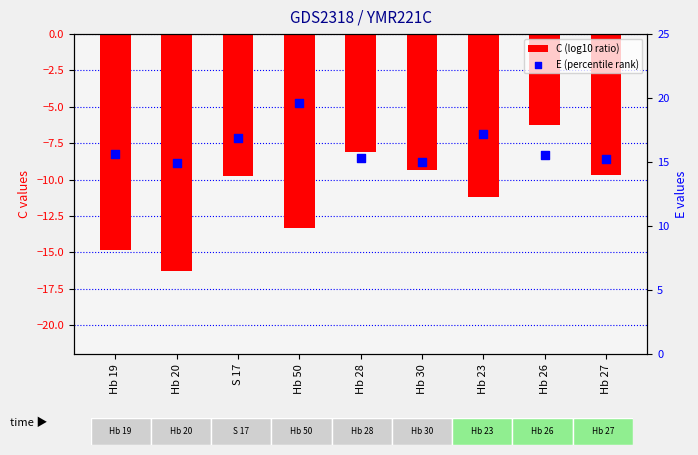

Which series has the largest total across all categories?

E (percentile rank)